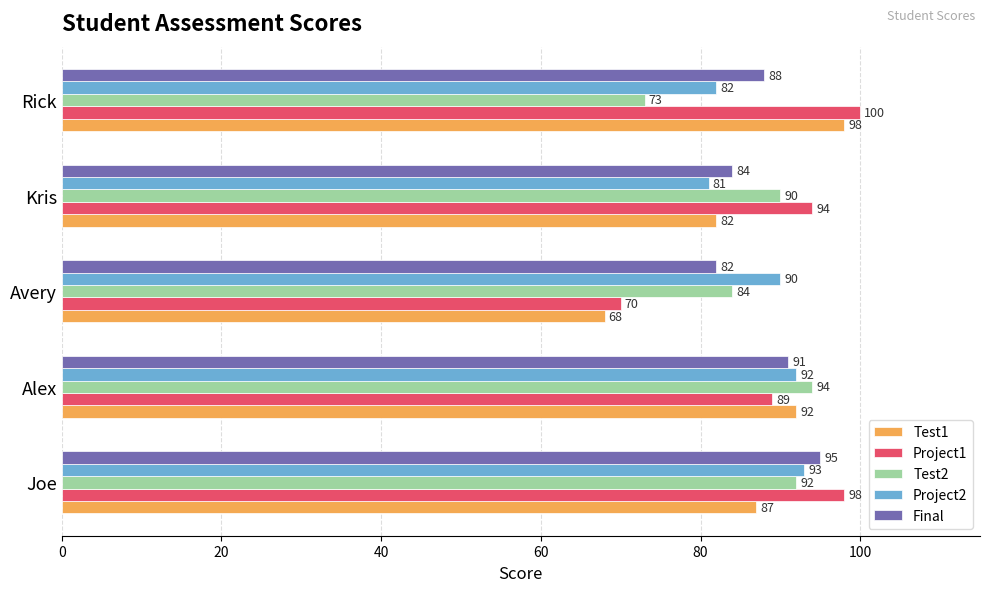

At which category is the sum across all series the highest?

Joe